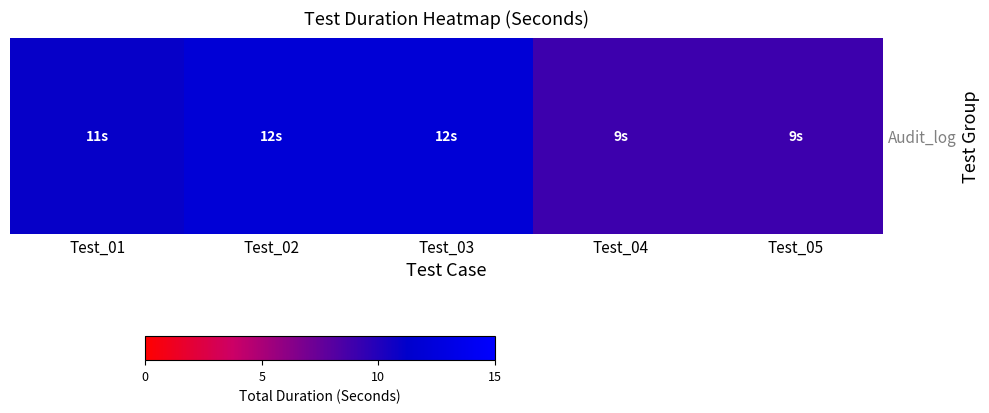

What is the approximate value at Test_05?

9